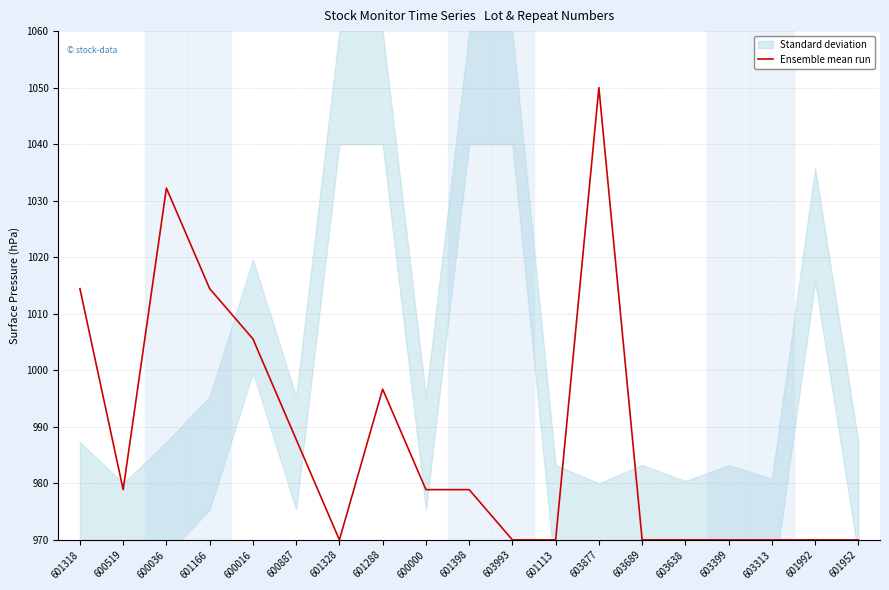

How many points are higher than both their immediate neighbors (excluding endpoints)?

3